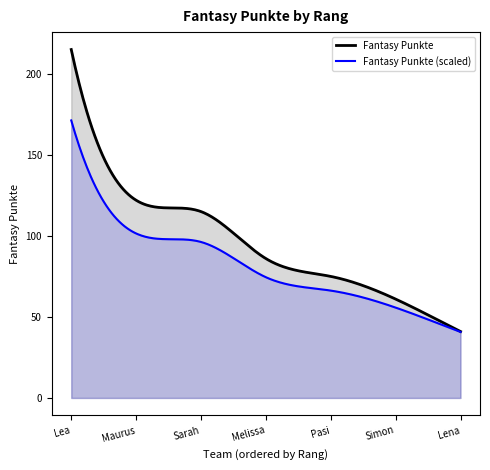

The value at Lena is 41. True or false?

True